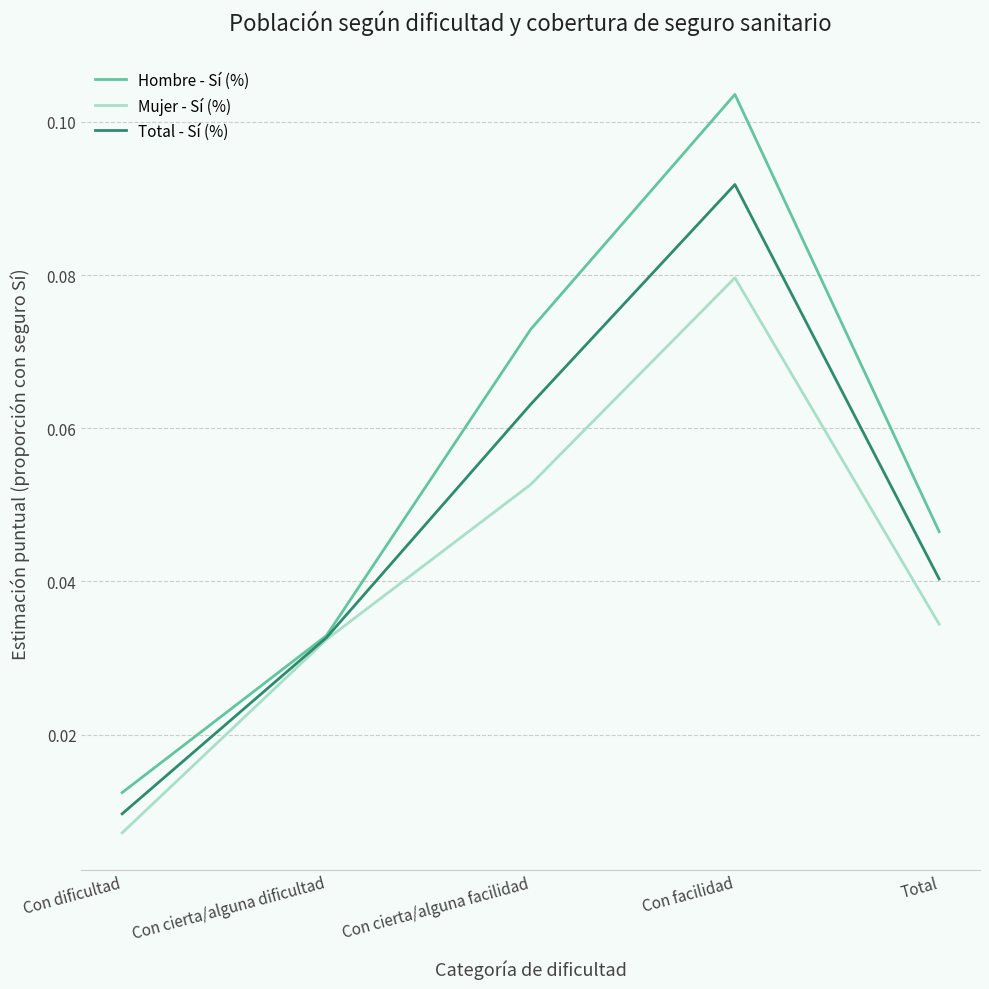

List the labels in order of Total - Sí (%) value, smallest first.

Con dificultad, Con cierta/alguna dificultad, Total, Con cierta/alguna facilidad, Con facilidad